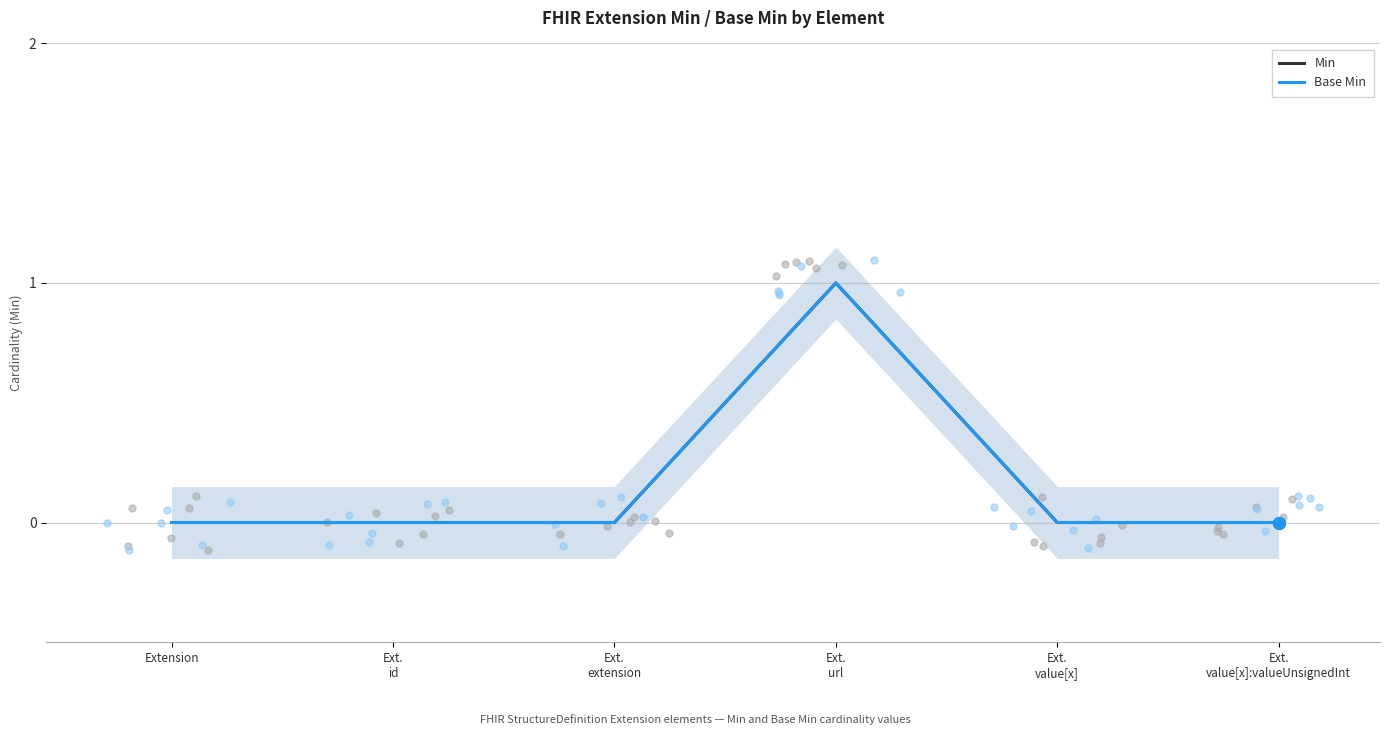

Is the value of Base Min at Ext.
id greater than the value of Min at Ext.
extension?

No